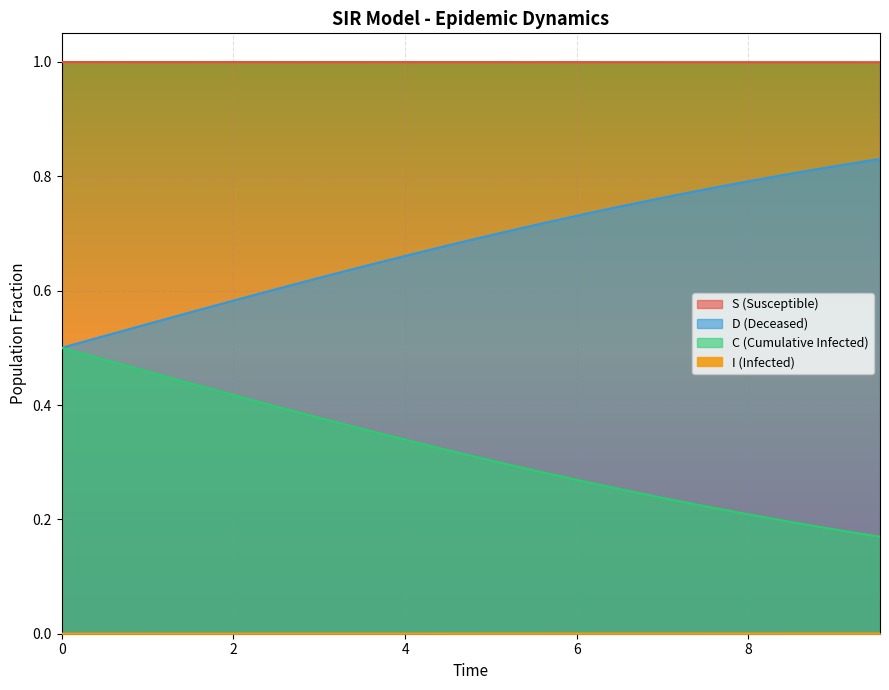

What is the greatest value displayed?

1.0